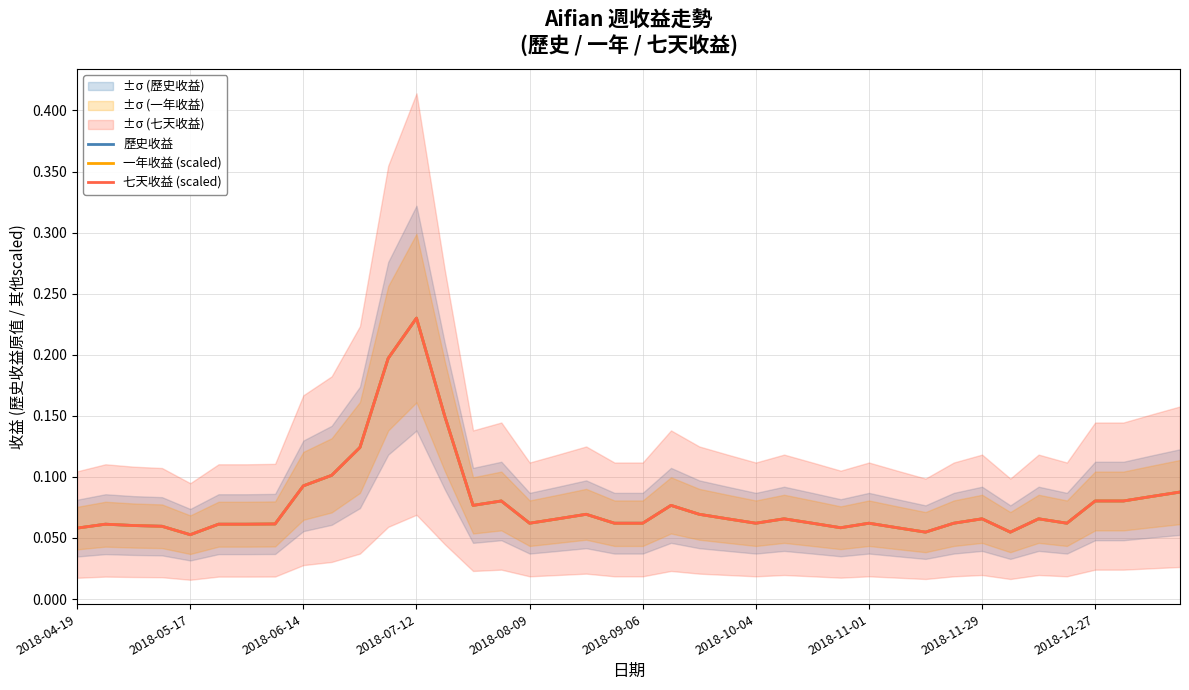

What are all the series names shown in the legend?

歷史收益, 一年收益 (scaled), 七天收益 (scaled)